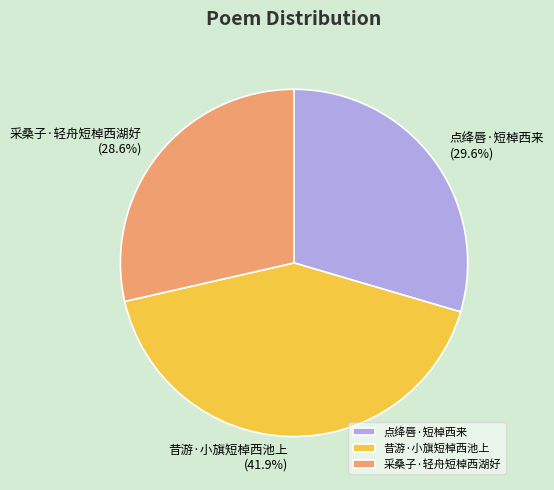

To the nearest percent, what is the difference between the largest and smallest slice percentages?

13%